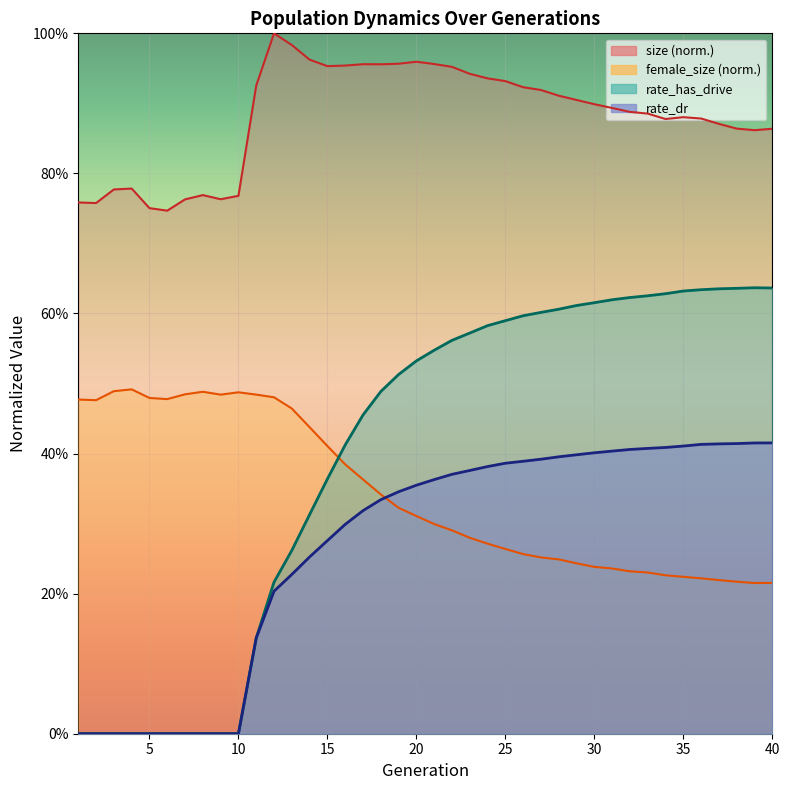

True or false: size and female_size cross at least once.

False